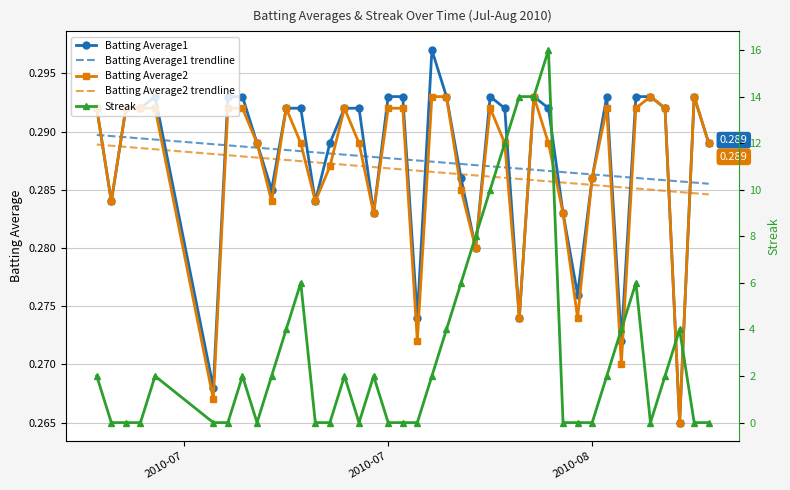

Which series has the widest spread of values?

Streak